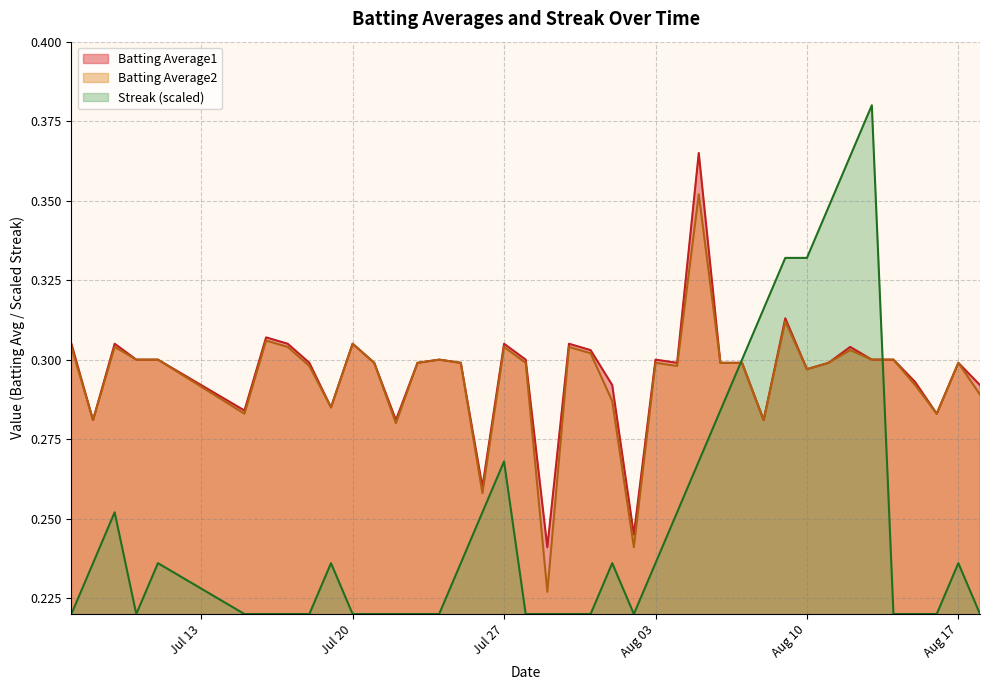

In Streak, how many points are higher than both neighbors (excluding endpoints)?

7